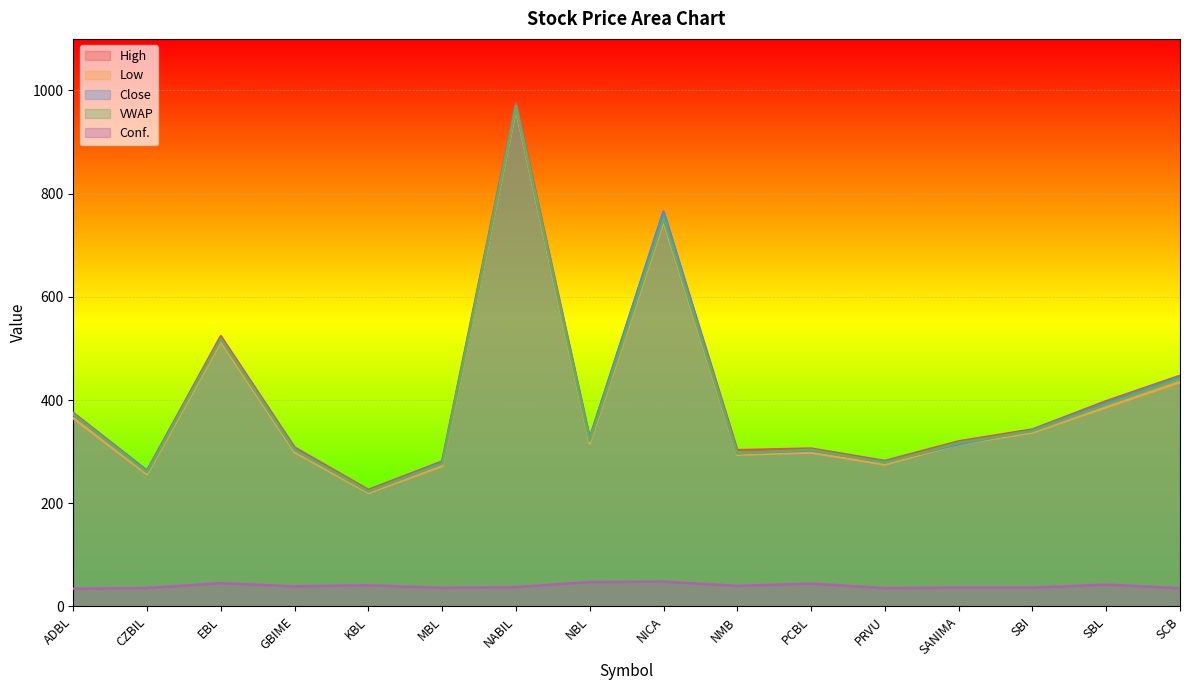

What is the difference between the Low values at NICA and CZBIL?

489.9